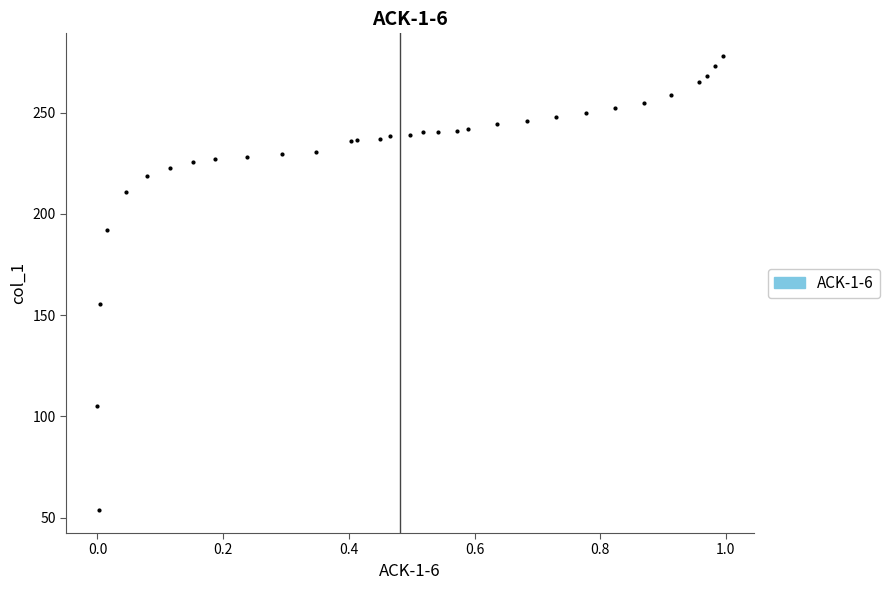

What Y value in the scatter plot is closest to 165?

155.4